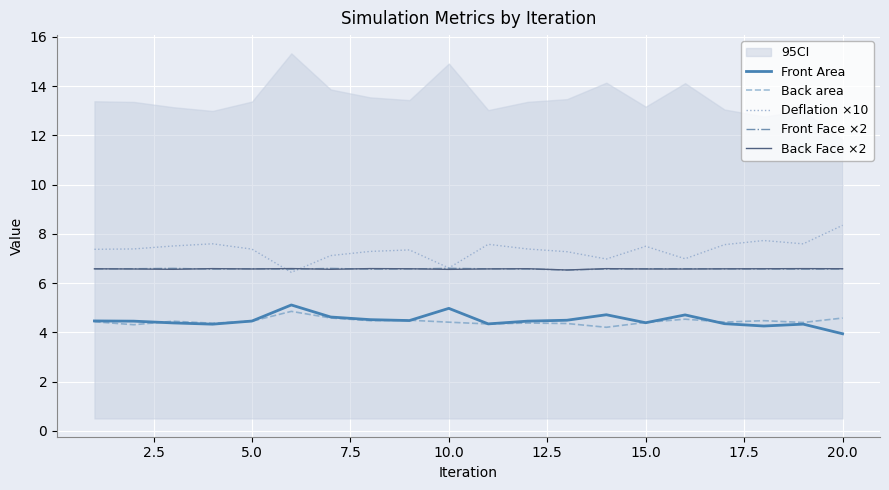

How many data points in Deflation ×10 are above 7?

16